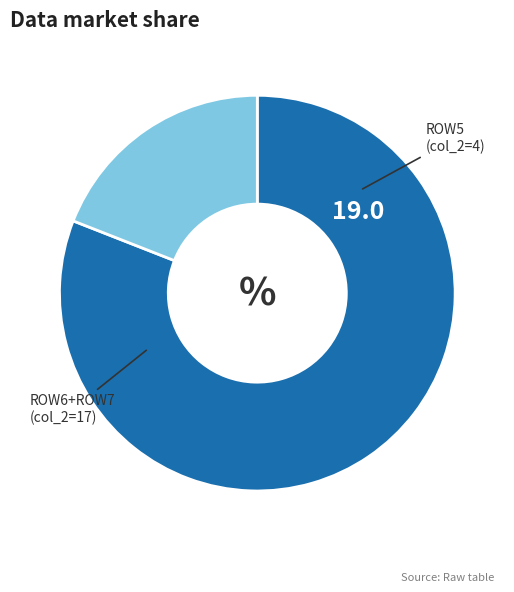

Is there any slice that represents more than half of the pie?

Yes